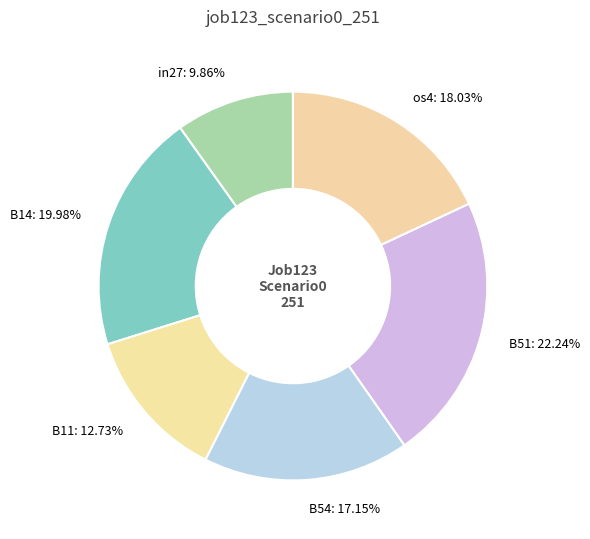

Combined, do B11: 12.73% and B54: 17.15% account for over 50%?

No